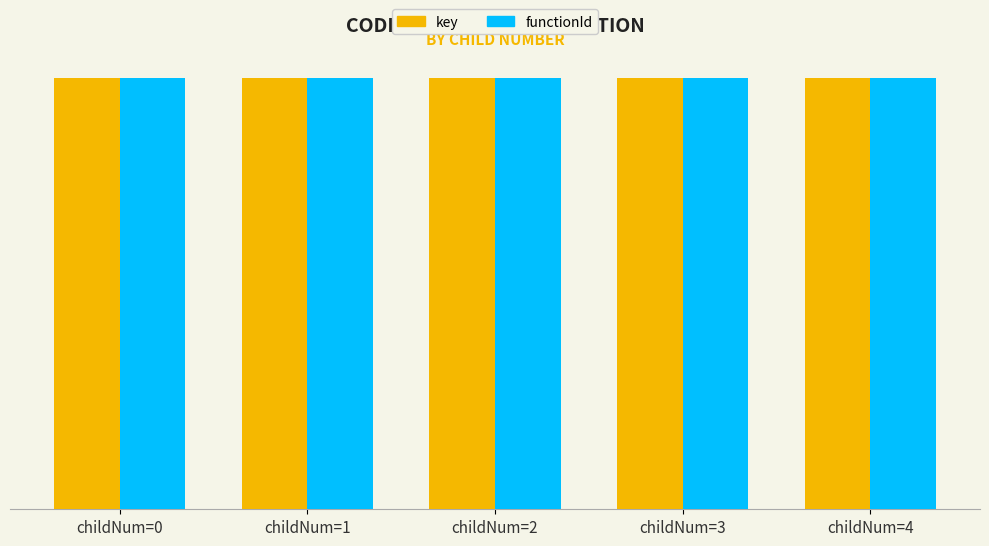

What is the total value across all series at childNum=0?

8786395